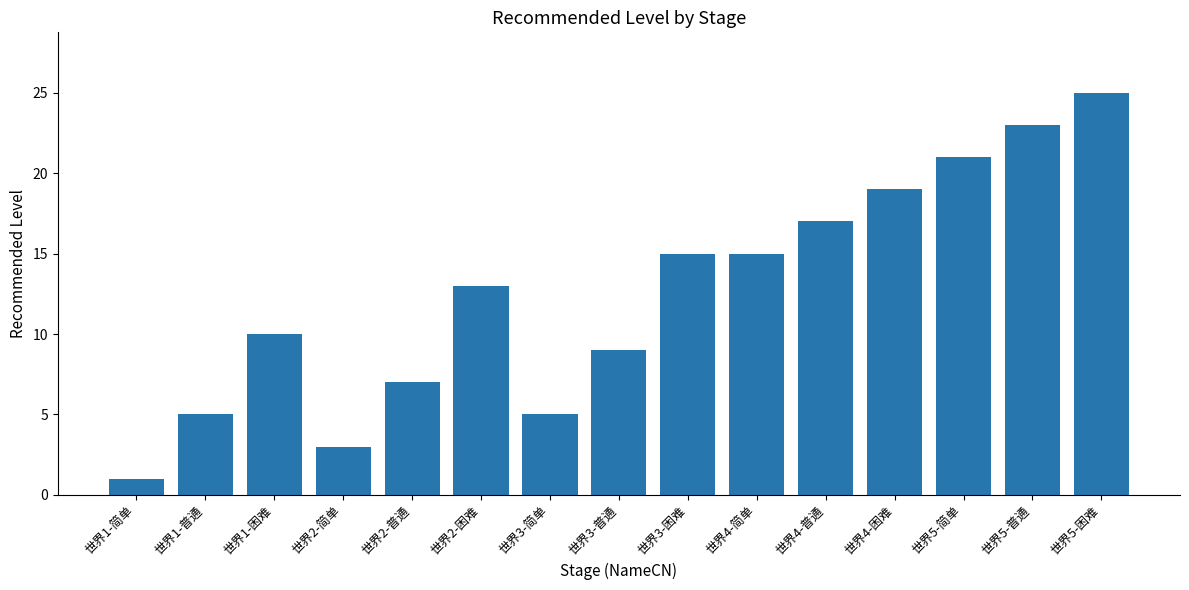

What is the difference between the values at 世界5-简单 and 世界4-普通?

4